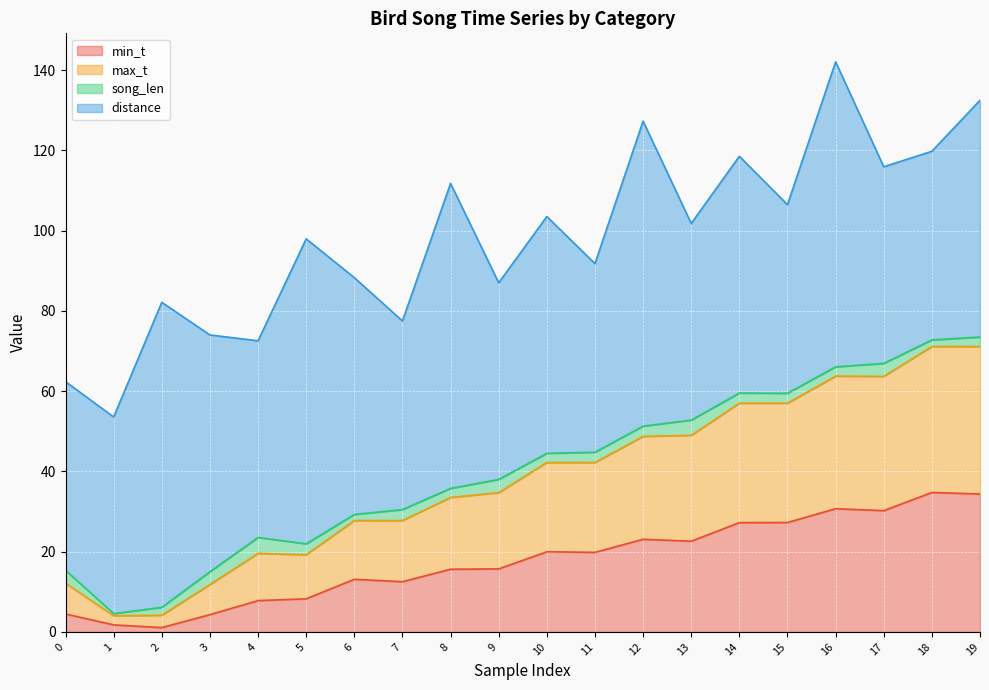

At which category is the sum across all series the highest?

16